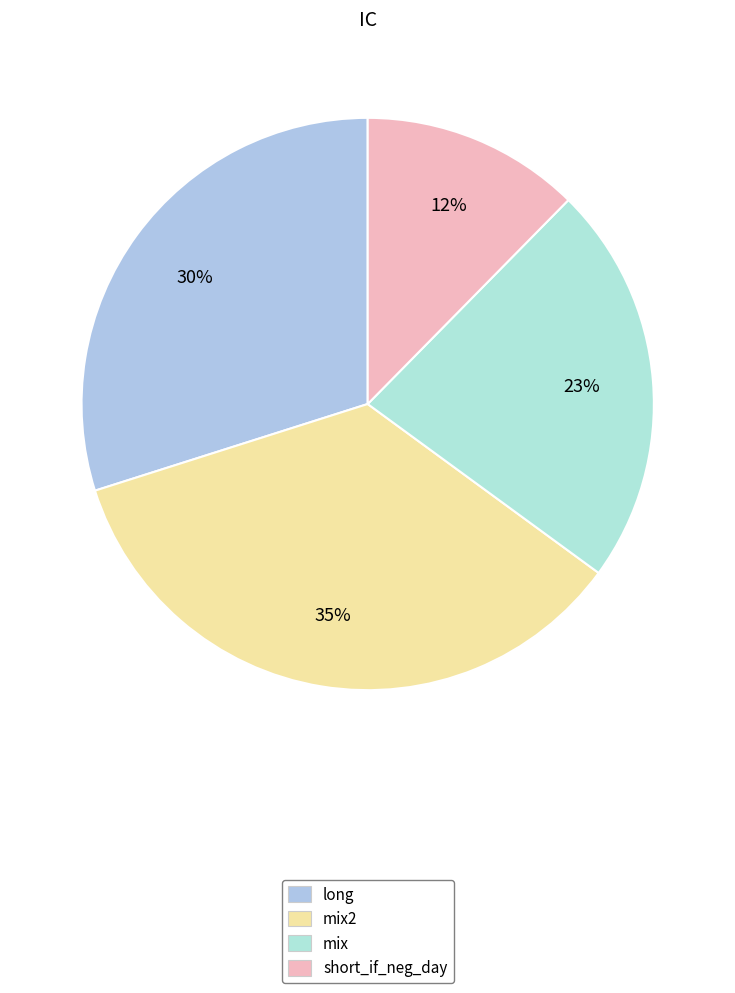

What is the change in value from mix2 to mix?

-1.2